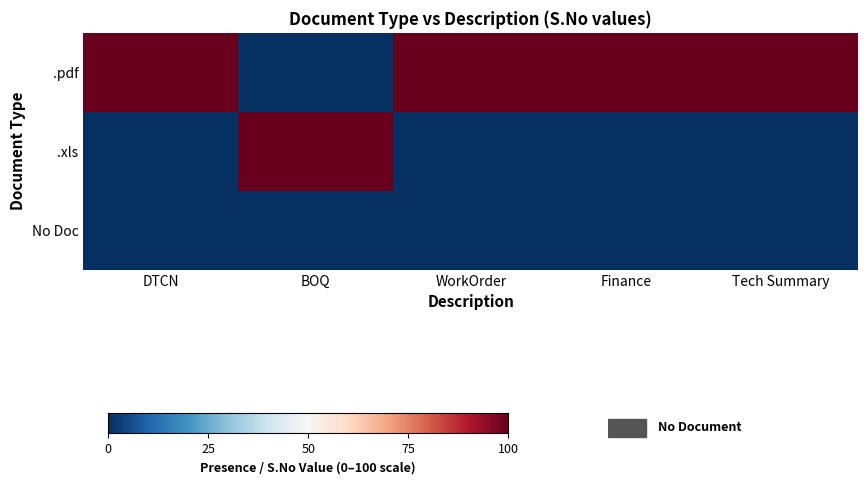

List the series in order of their overall mean, highest first.

.pdf, .xls, No Doc